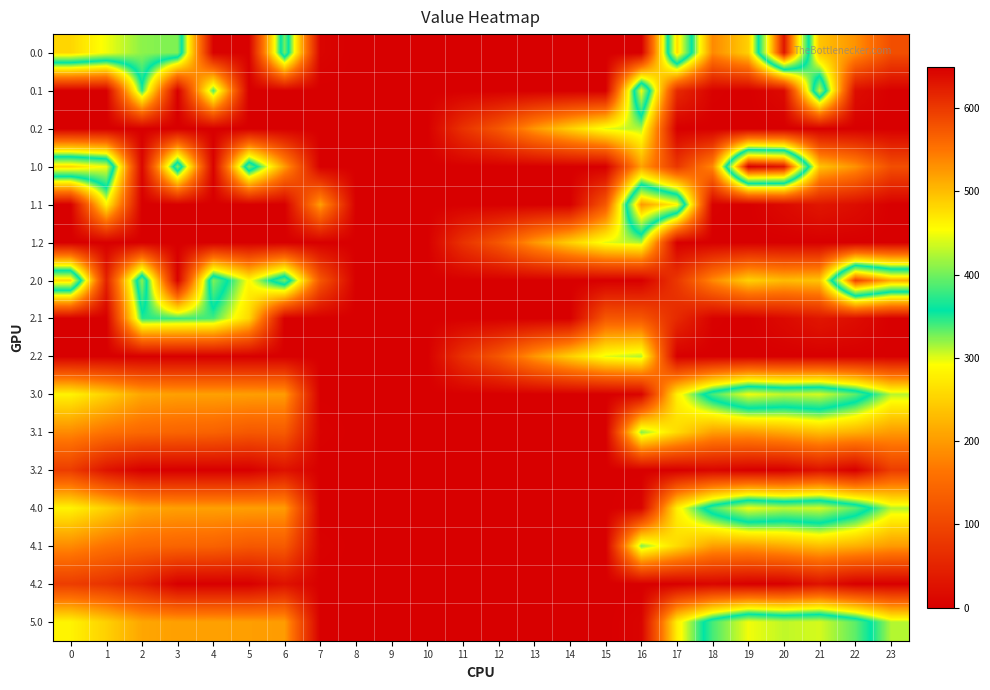

What is the spread (max minus min) of values at 18?

383.6